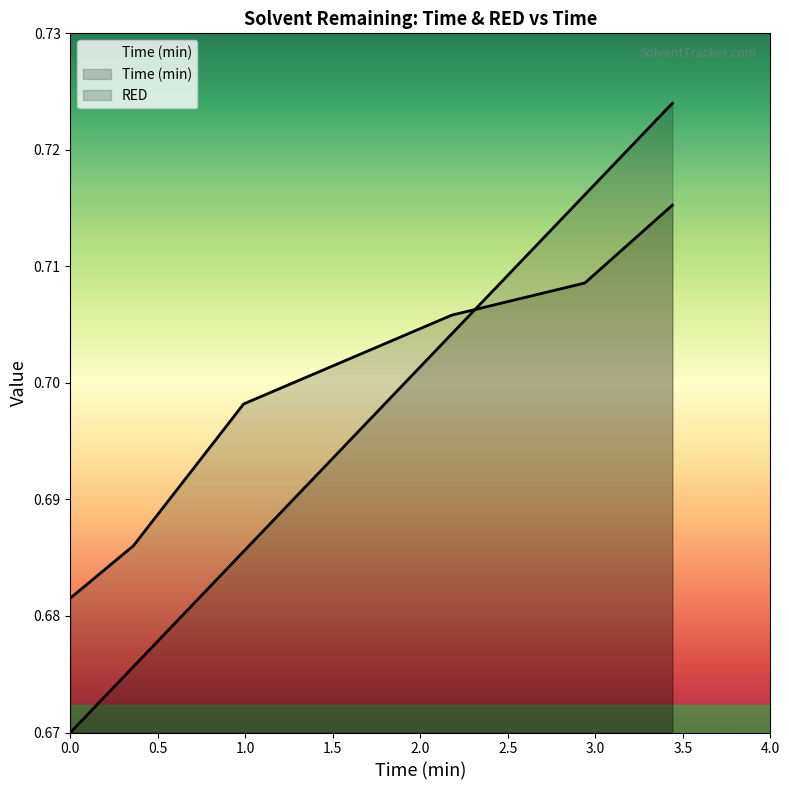

What is the value of the RED point at the 5th from the left?

0.7